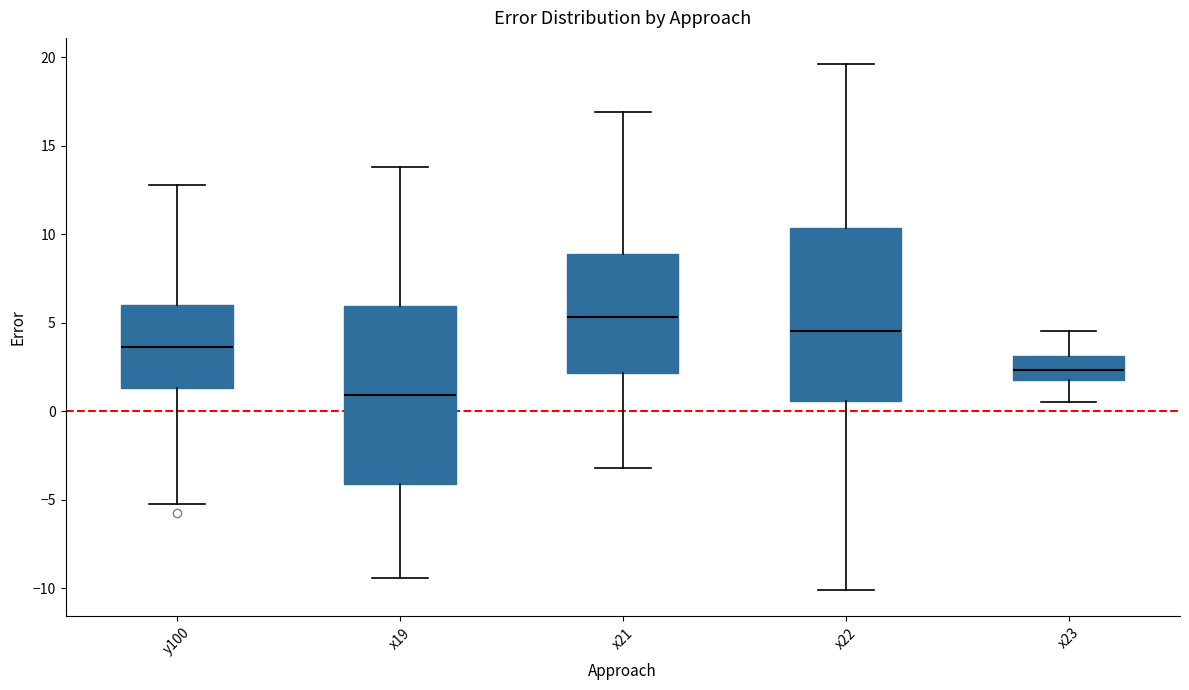

Reading left to right, transcribe this box plot: for each box, give where its median line is, the range the box spans, and where its two whiskers end, as read against the y-axis. The values are not printed on the chart, so give them approximately, as read against the axis.

y100: median 3.5, box 1.5 to 6.0, whiskers -5.0 to 13.0
x19: median 1.0, box -4.0 to 6.0, whiskers -9.5 to 14.0
x21: median 5.5, box 2.0 to 9.0, whiskers -3.0 to 17.0
x22: median 4.5, box 0.5 to 10.5, whiskers -10.0 to 19.5
x23: median 2.5, box 1.5 to 3.0, whiskers 0.5 to 4.5